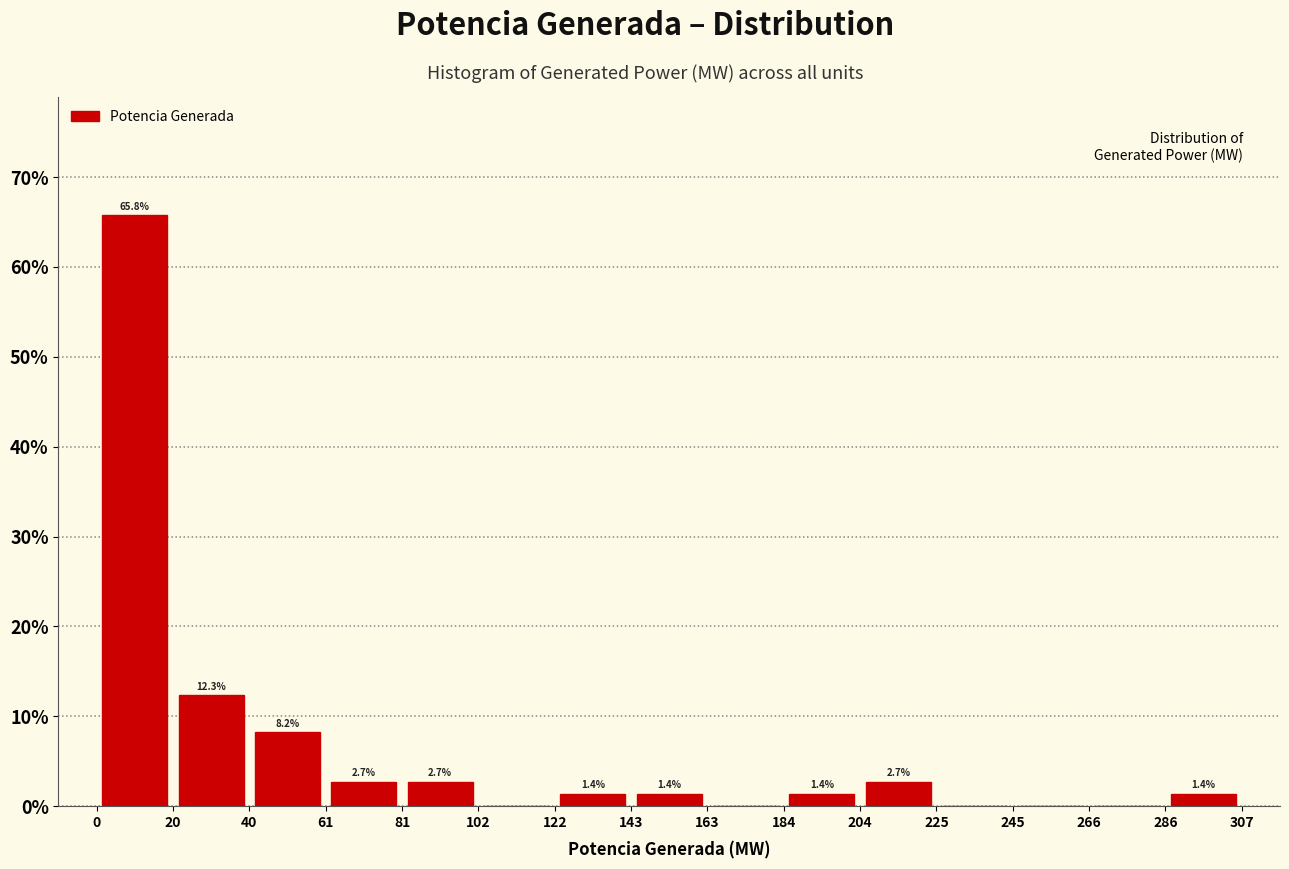

Over which range of the x-axis is the bar tallest?

0 to 20